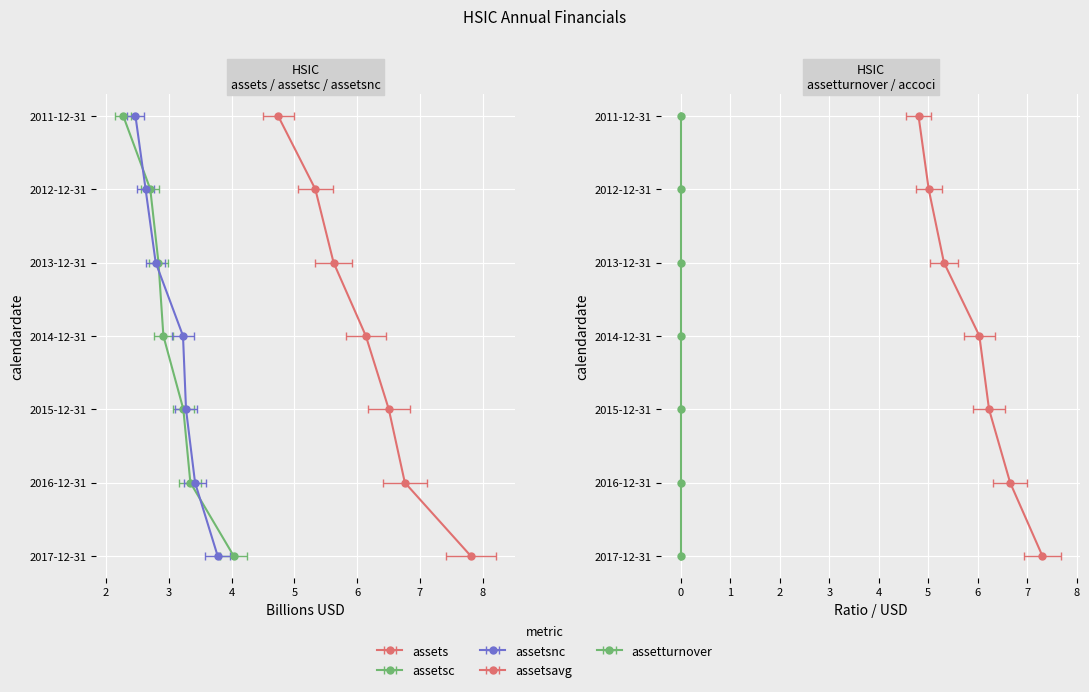

True or false: assetsavg and assets intersect in this chart.

False